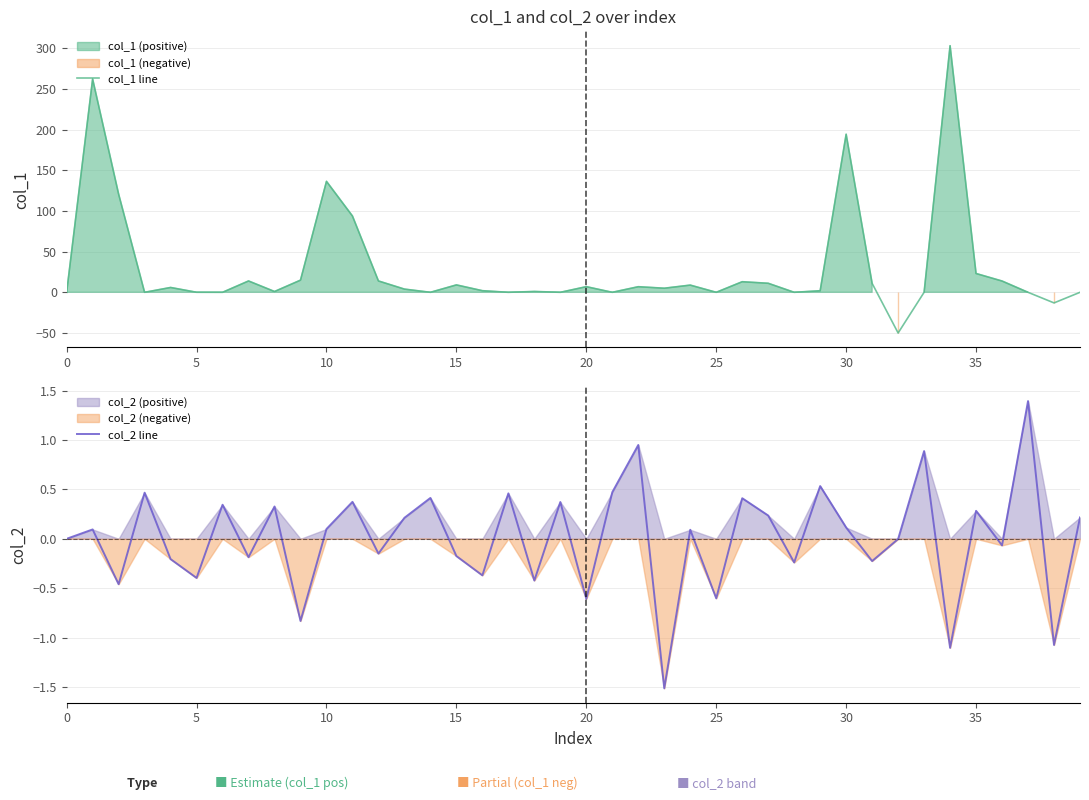

True or false: col_1 line has a value of 296.2 at 30.

False